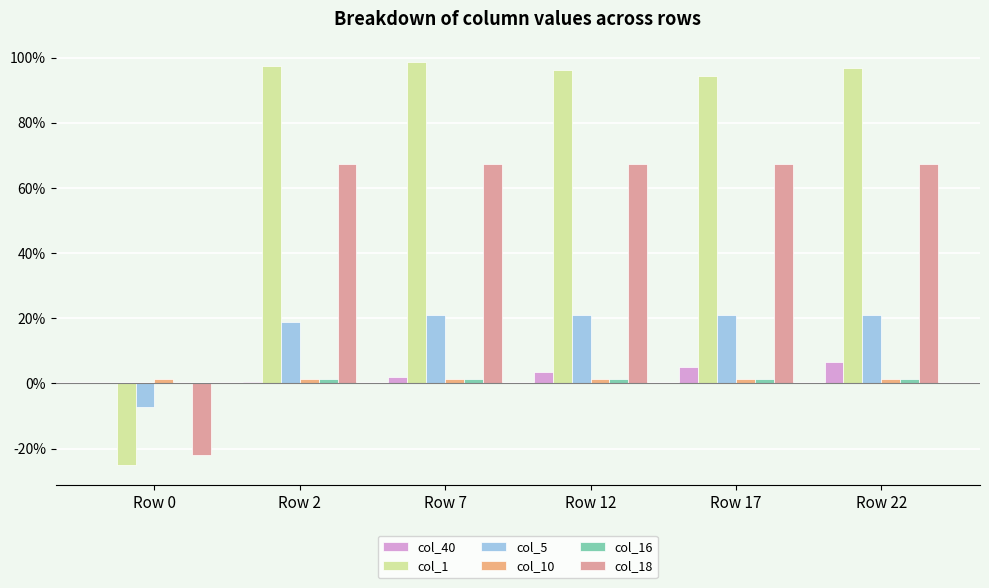

Rank the series at Row 7 from lowest to highest value.

col_10, col_16, col_40, col_5, col_18, col_1